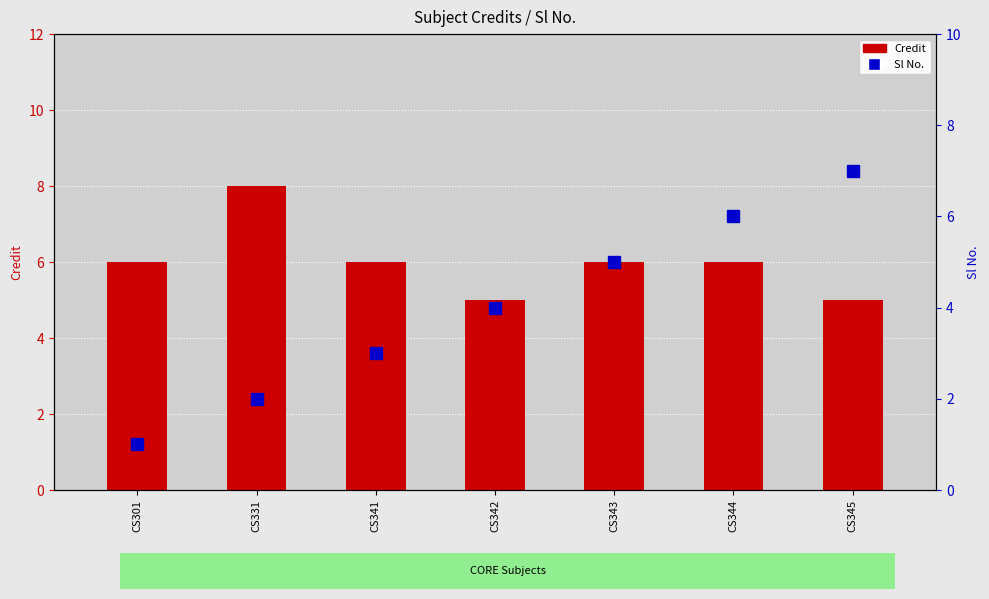

What is the value of the Sl No. bar at the 1st from the left?

1